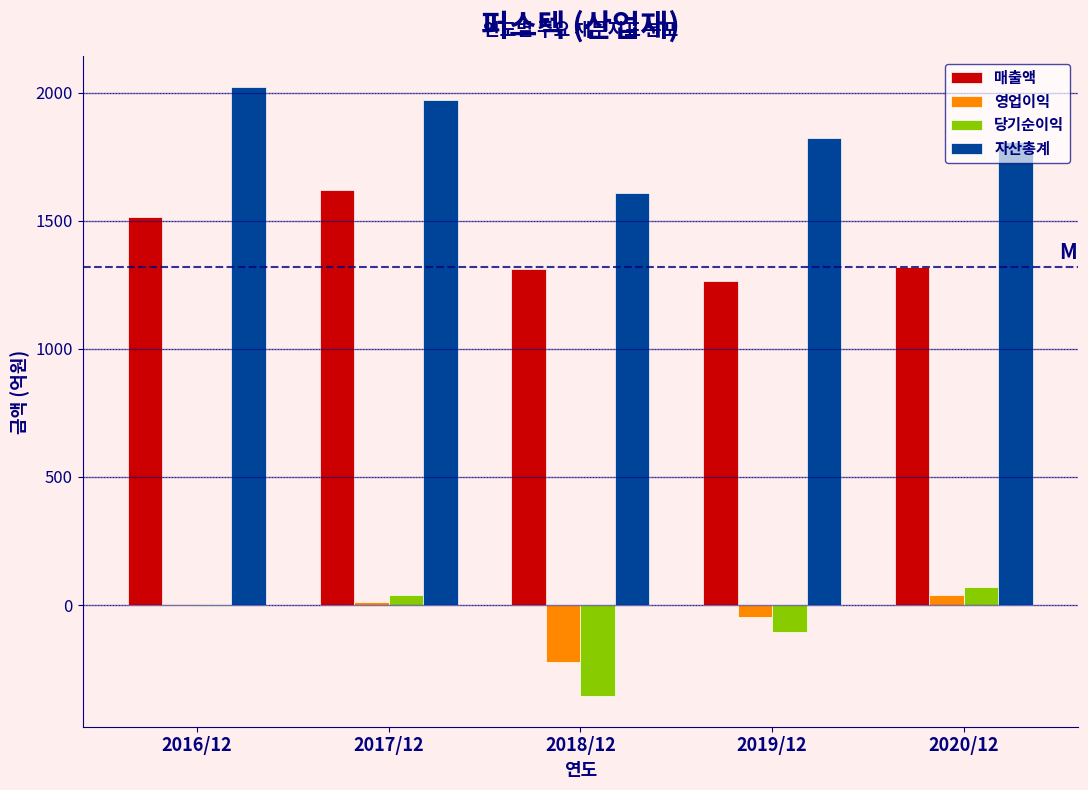

Which series has the largest total across all categories?

자산총계